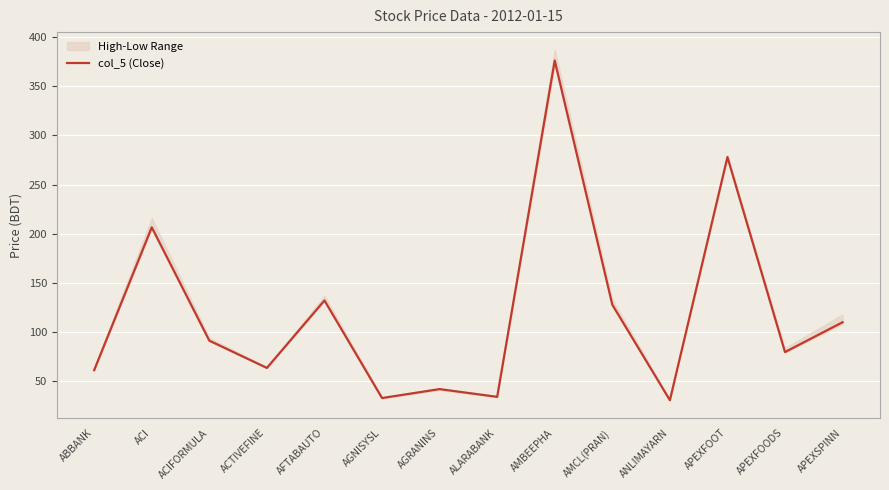

Where is the first local maximum?

ACI